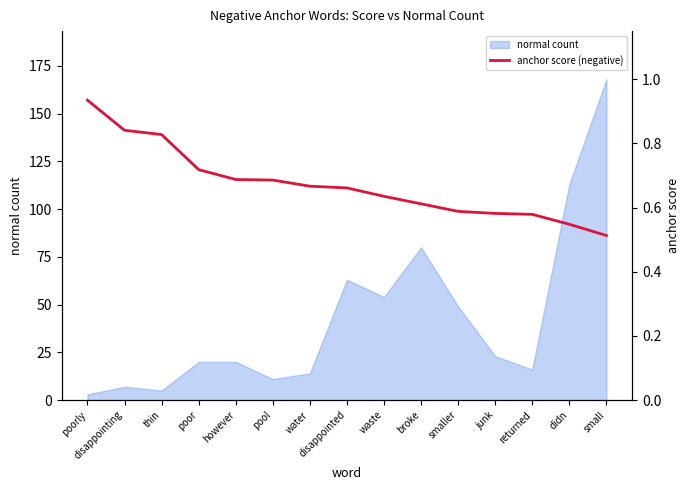

What is the average value?

0.7